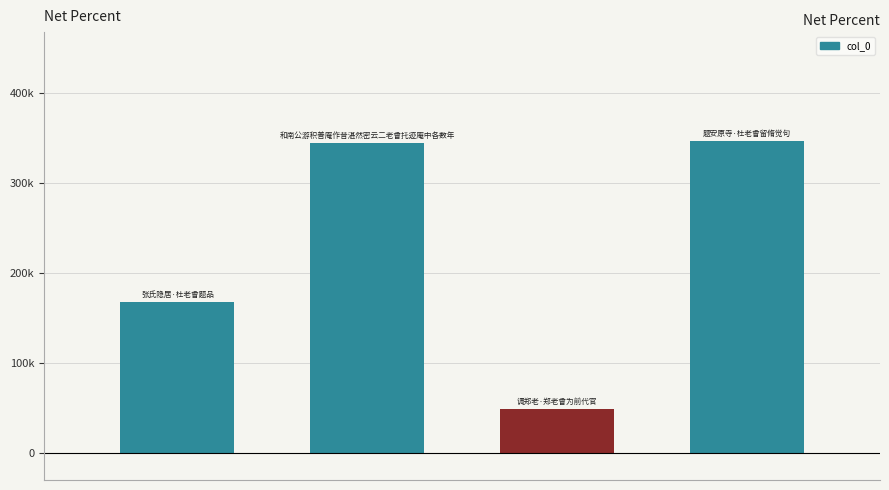

Are the bars horizontal?

No